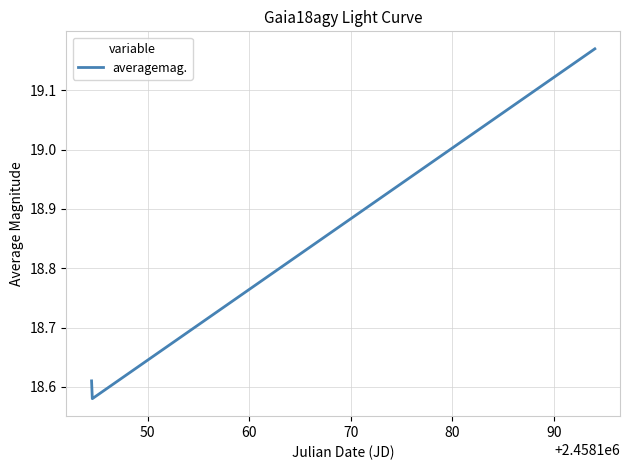

What is the difference between the maximum and second lowest values?

0.6